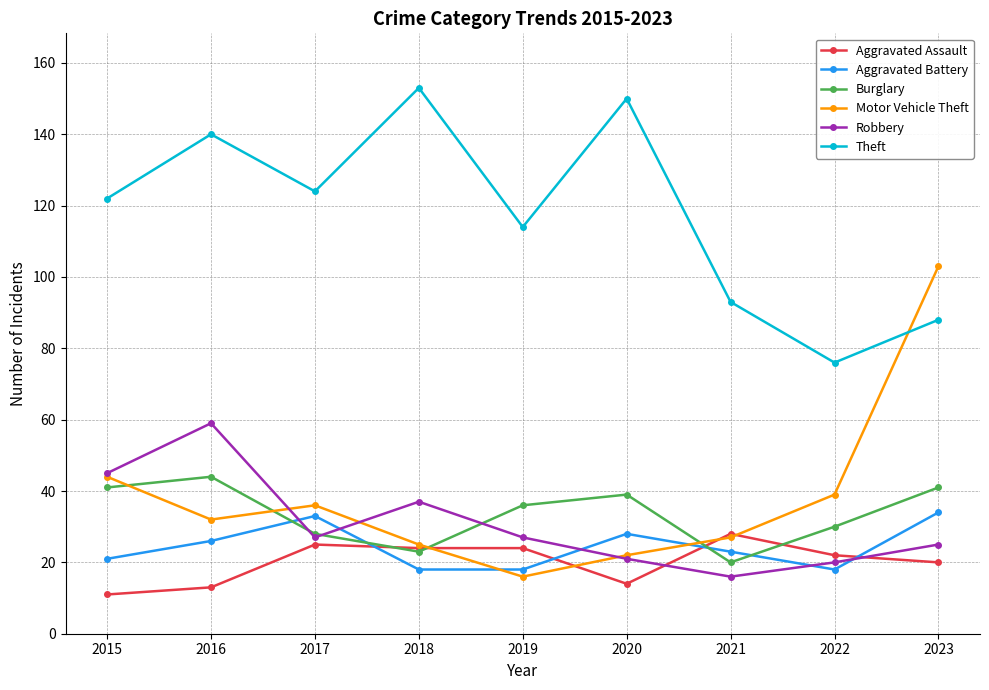

True or false: Theft and Aggravated Assault intersect in this chart.

False